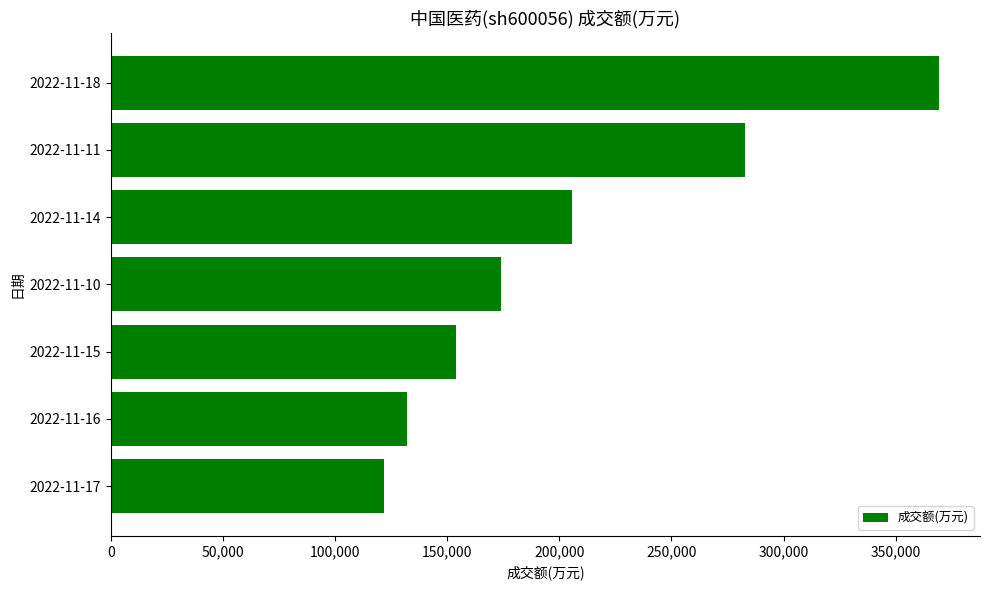

Are the bars grouped side by side (vs. stacked)?

No